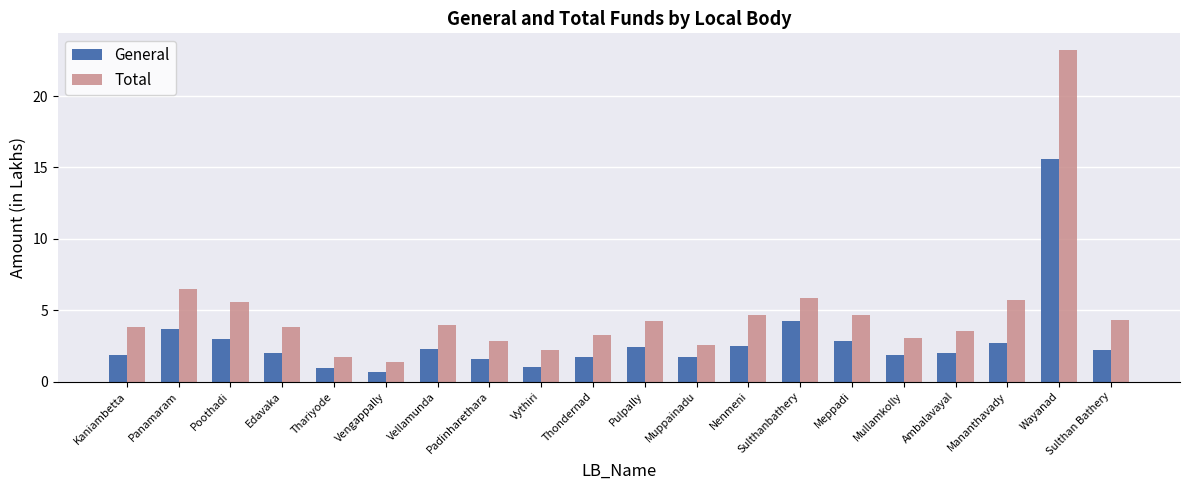

What is the approximate value of Total at Kaniambetta?

3.8